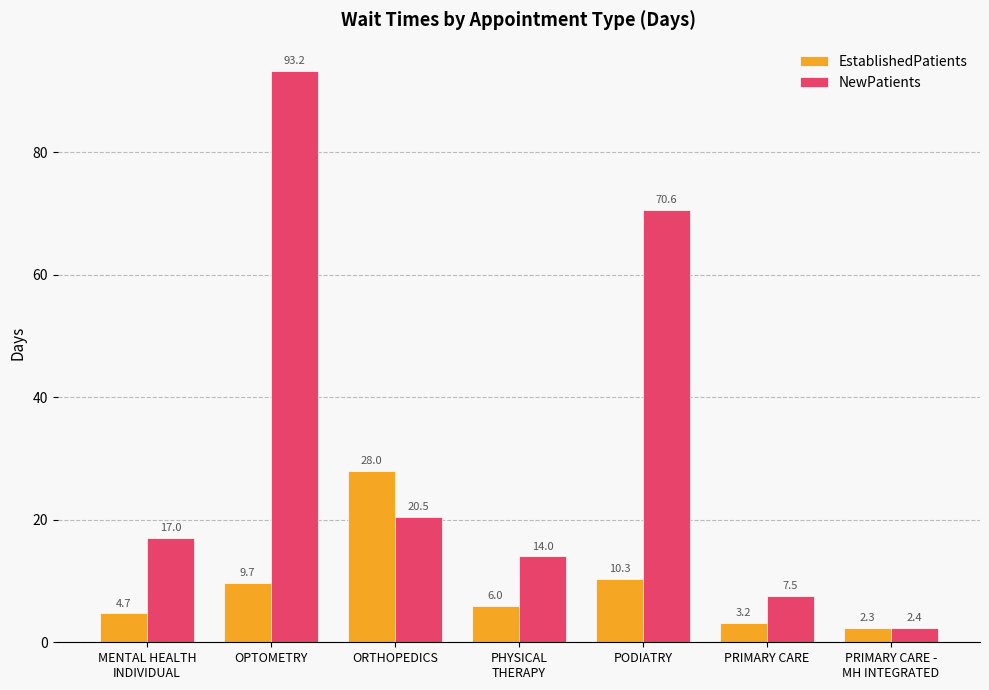

True or false: NewPatients has a value of 18.7 at PHYSICAL
THERAPY.

False